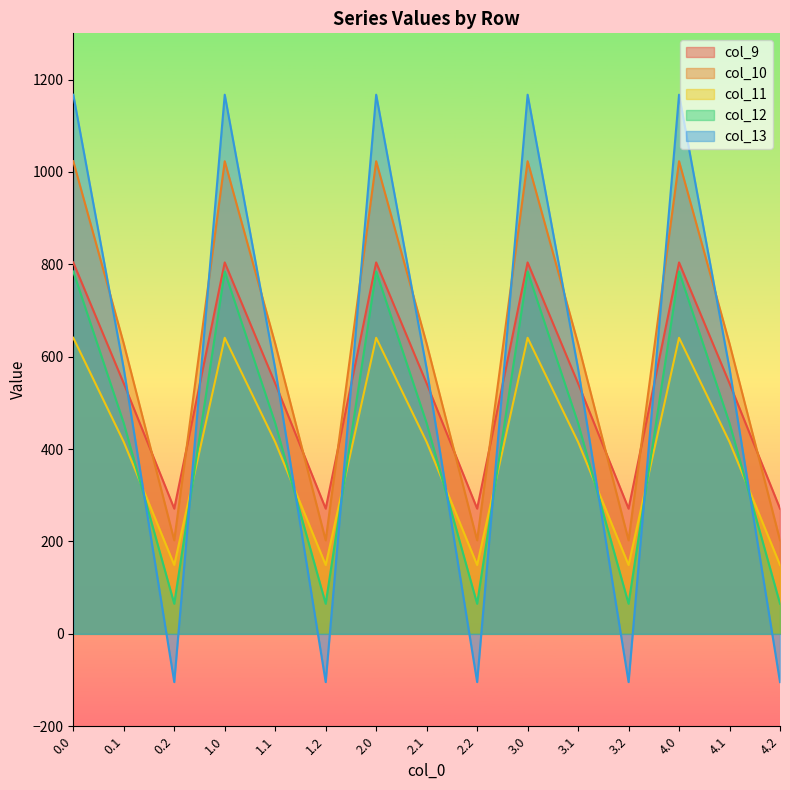

Reading left to right, list all the values displayed in this chart.

col_9: 804.0	542.1	271.1	804.0	542.1	271.1	804.0	542.1	271.1	804.0	542.1	271.1	804.0	542.1	271.1
col_10: 1023.2	628.1	202.5	1023.2	628.1	202.5	1023.2	628.1	202.5	1023.2	628.1	202.5	1023.2	628.1	202.5
col_11: 640.9	415.4	149.1	640.9	415.4	149.1	640.9	415.4	149.1	640.9	415.4	149.1	640.9	415.4	149.1
col_12: 784.4	456.1	65.2	784.4	456.1	65.2	784.4	456.1	65.2	784.4	456.1	65.2	784.4	456.1	65.2
col_13: 1167.2	574.0	-104.4	1167.2	574.0	-104.4	1167.2	574.0	-104.4	1167.2	574.0	-104.4	1167.2	574.0	-104.4